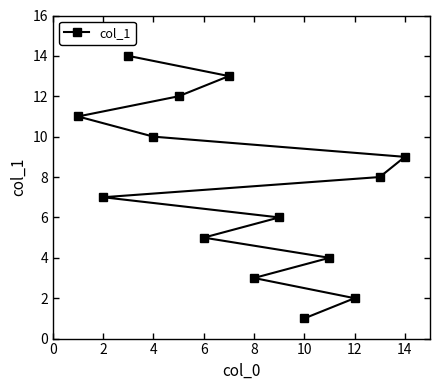

What is the sum of all values?

105